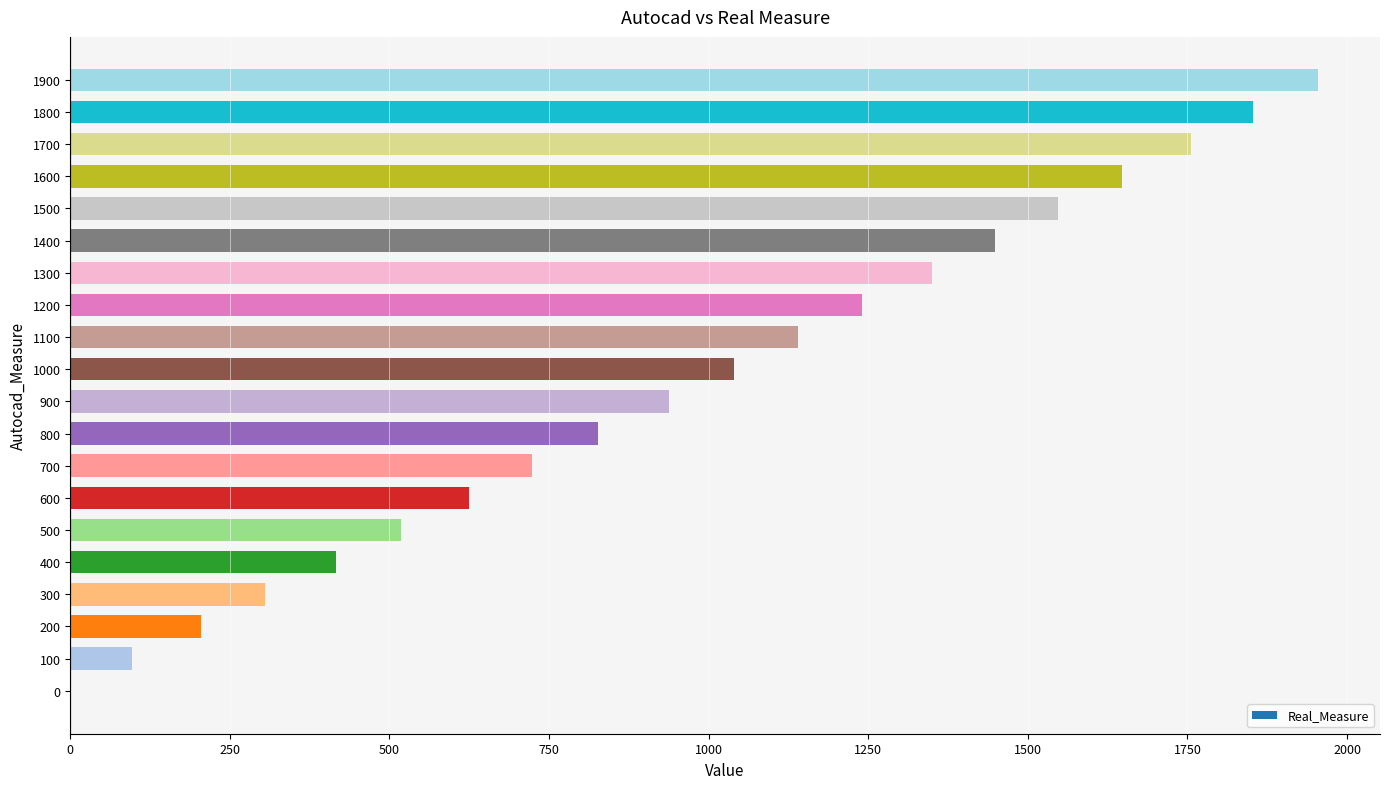

The value at 0 is 0. True or false?

True